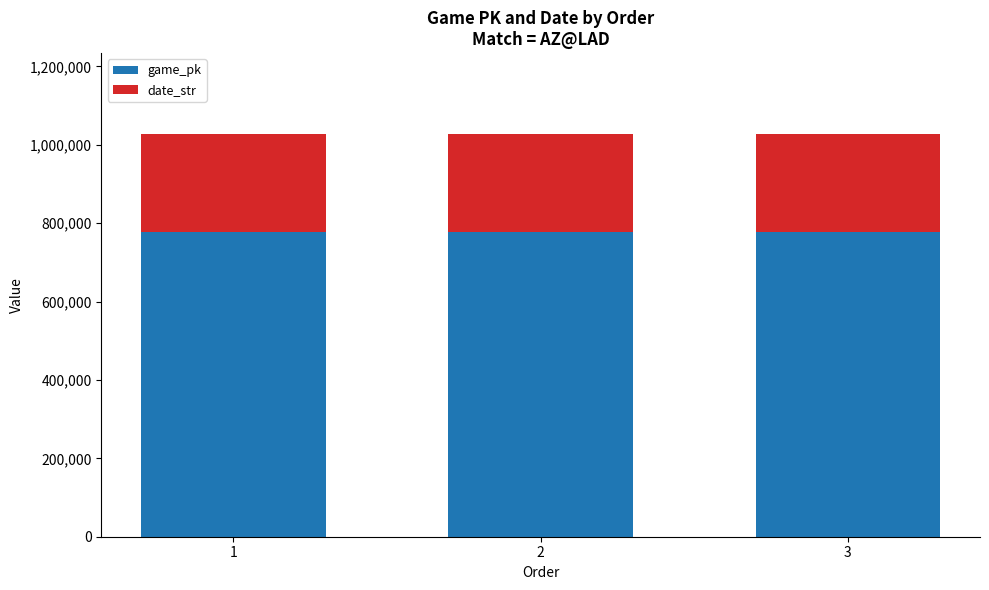

What is the average value of the game_pk series?

777839